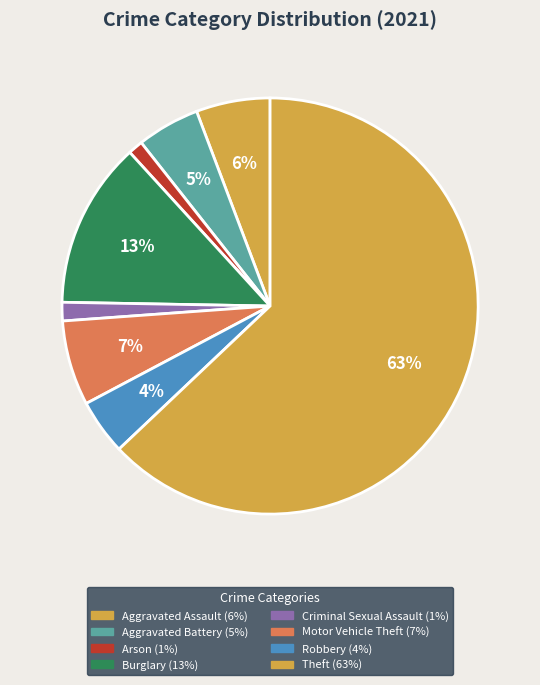

What percentage is the Motor Vehicle Theft slice, to the nearest percent?

7%